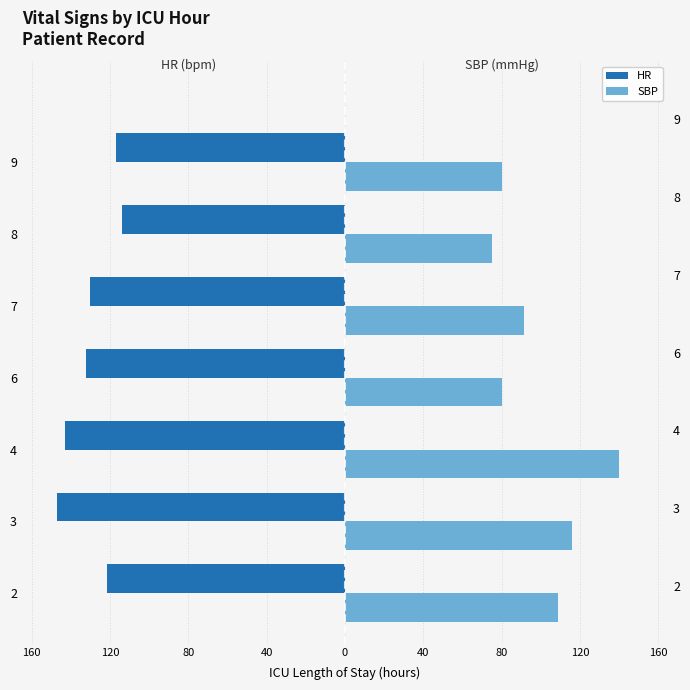

How many series are shown in this chart?

2